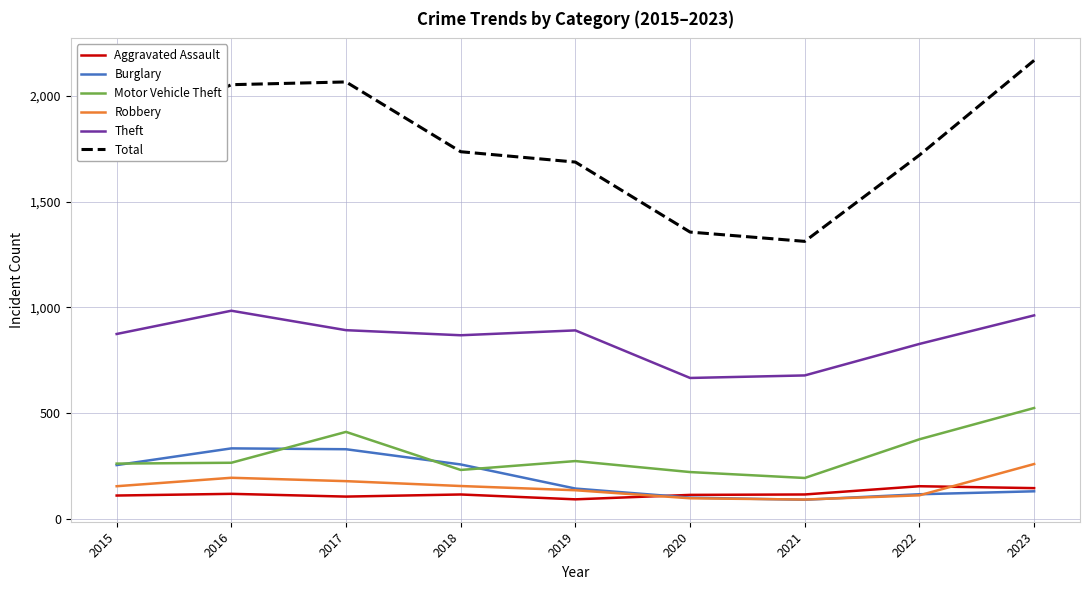

Which series changed the most between 2019 and 2021?

Total